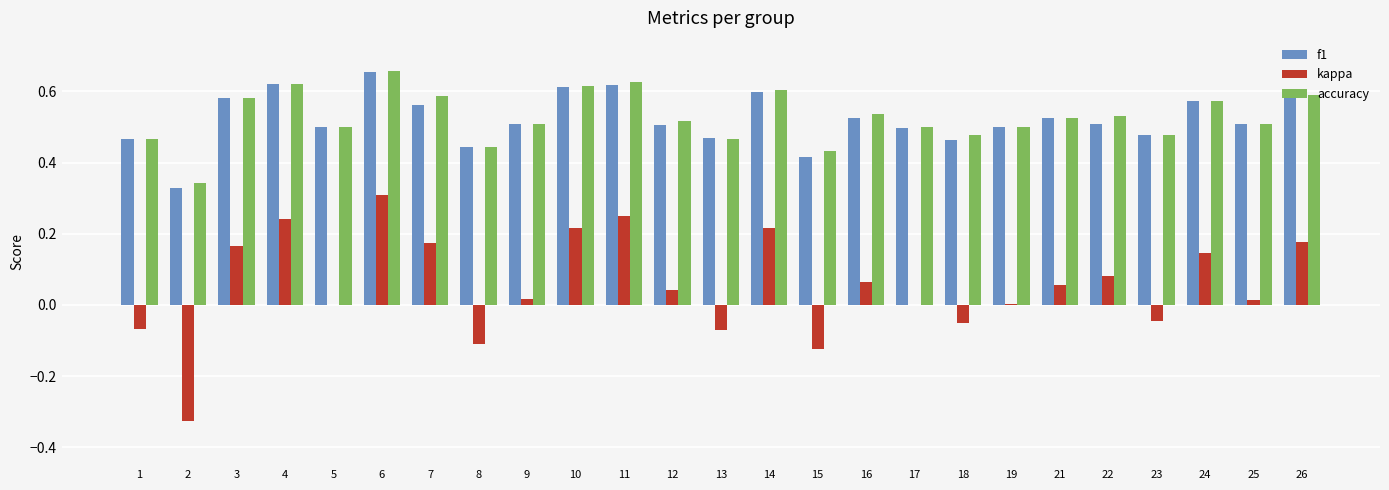

At which label does accuracy reach its peak?

6